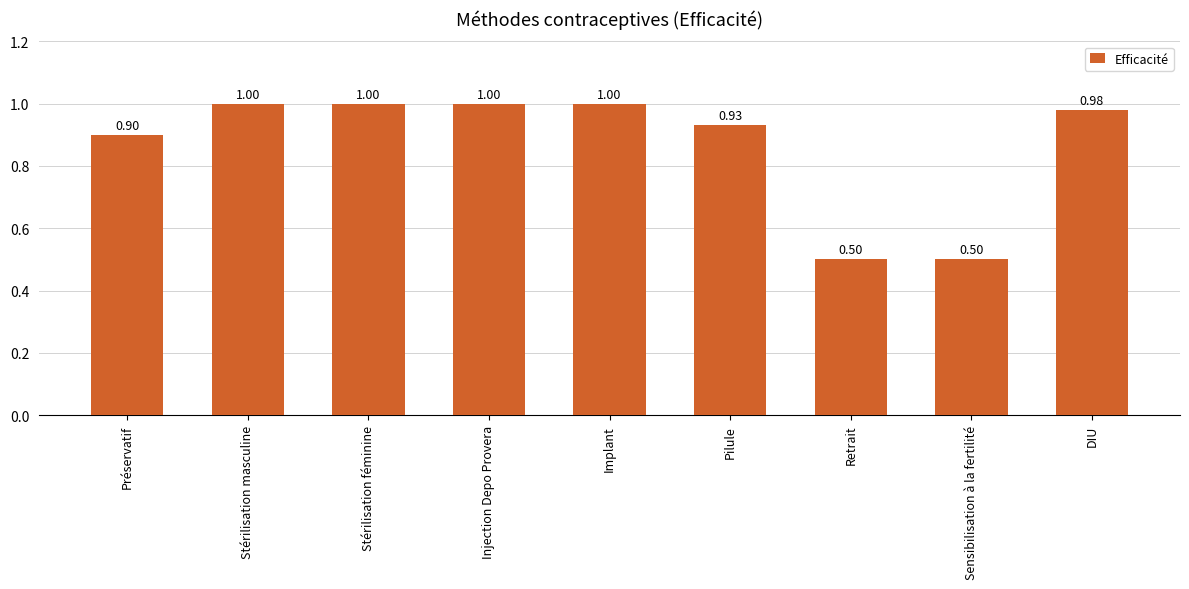

Reading left to right, extract all data points from this chart.

Préservatif=0.9	Stérilisation masculine=1.0	Stérilisation féminine=1.0	Injection Depo Provera=1.0	Implant=1.0	Pilule=0.9	Retrait=0.5	Sensibilisation à la fertilité=0.5	DIU=1.0